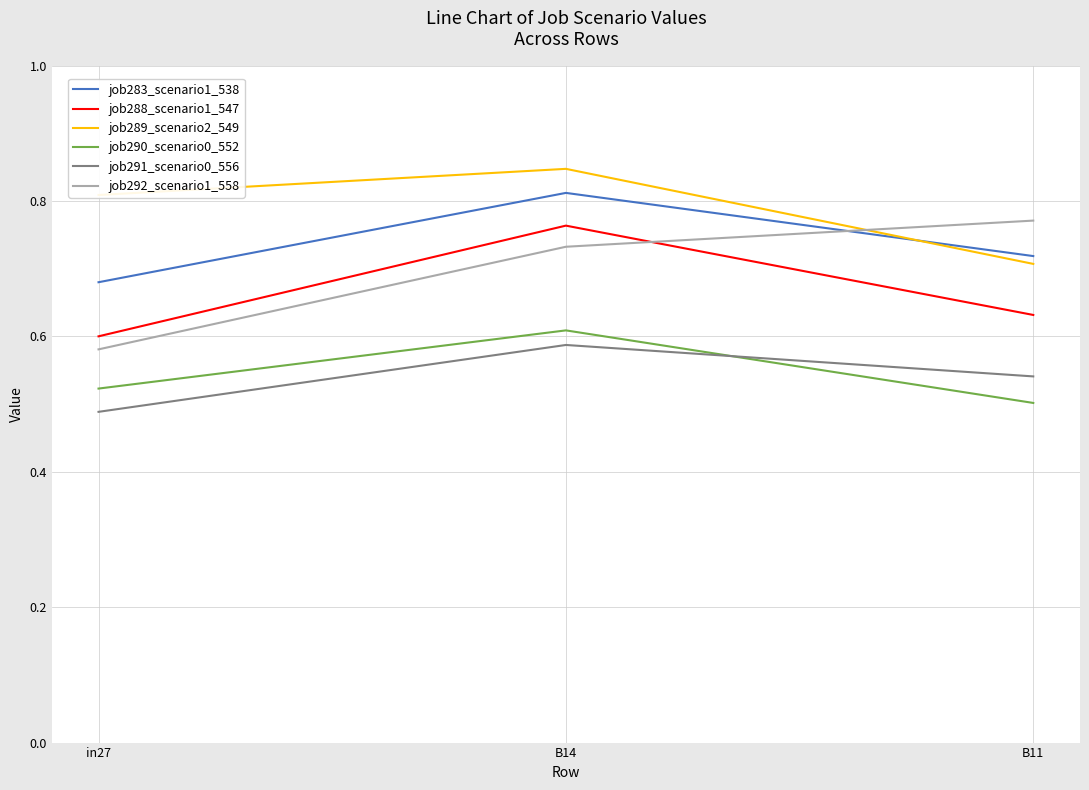

At which label does job289_scenario2_549 reach its minimum?

B11